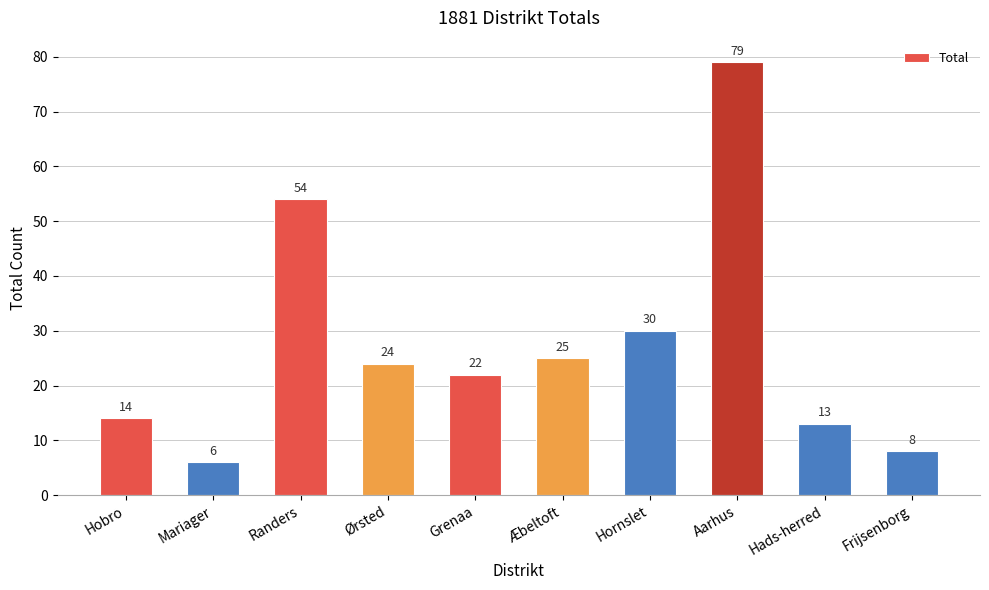

What position from the right is Randers?

8